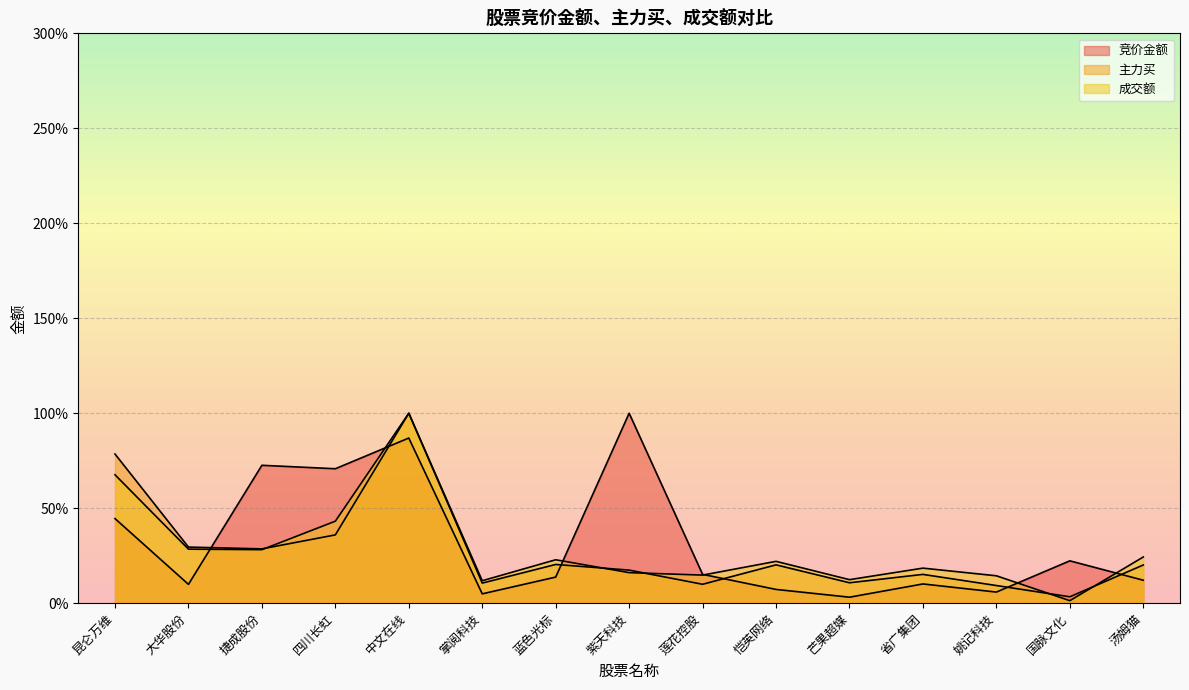

What is the label of the 8th point from the left?

紫天科技